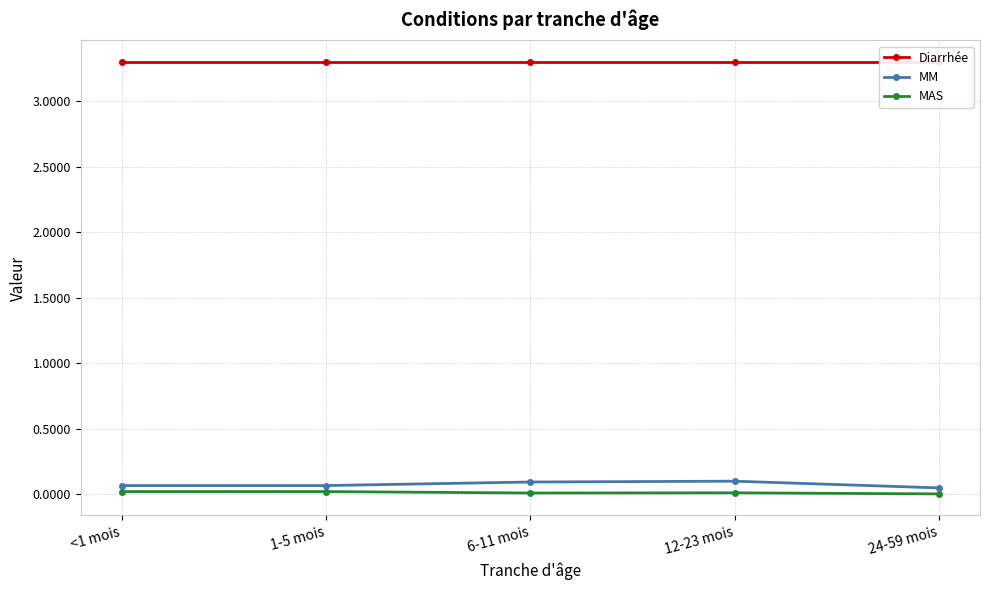

What is the label of the 1st point from the left?

<1 mois